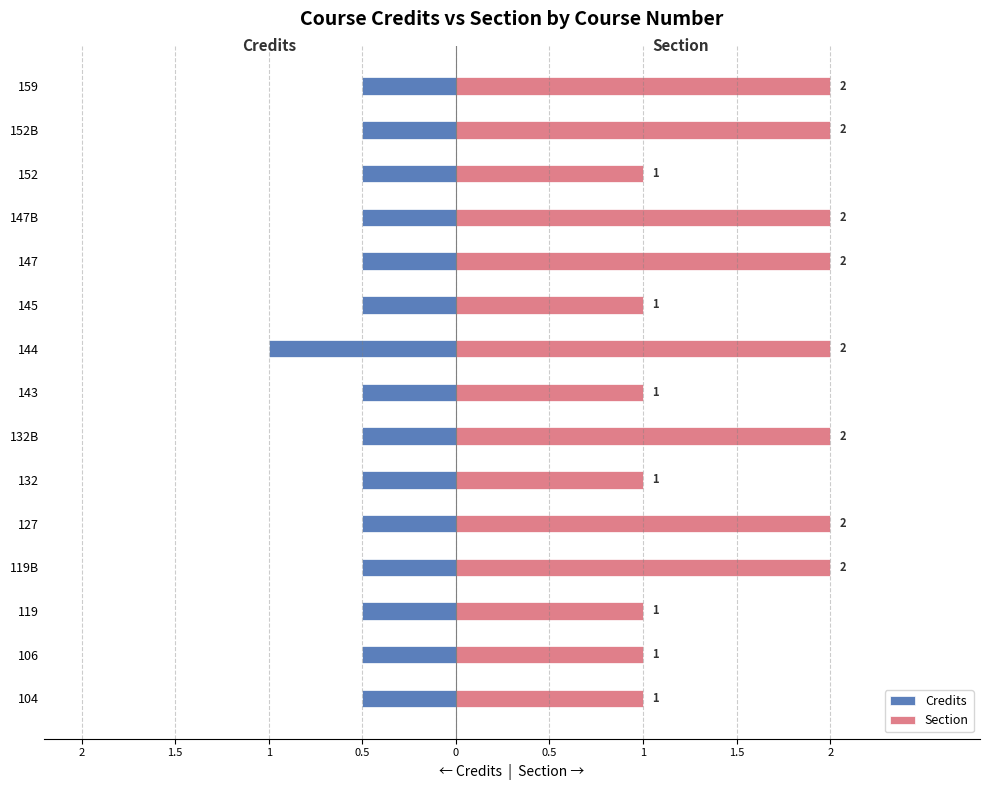

Is it true that Credits equals -0.2 at 132?

False